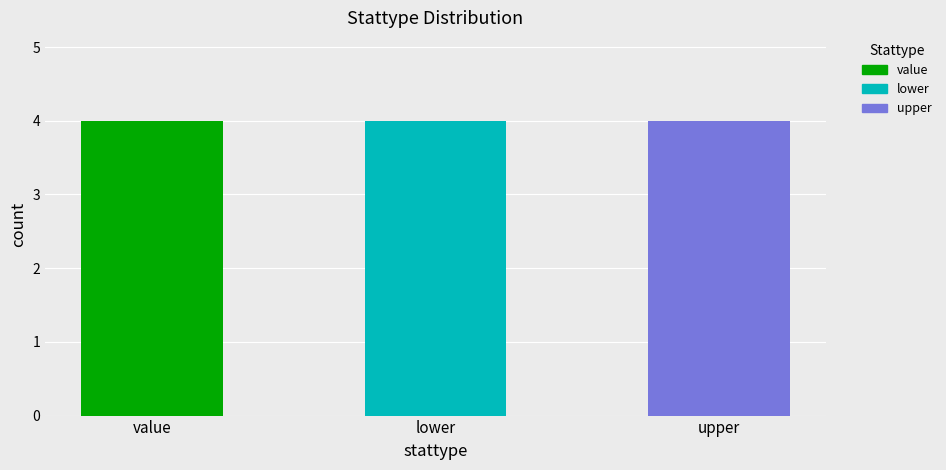

True or false: value has a value of 4 at MEM194504130.

True